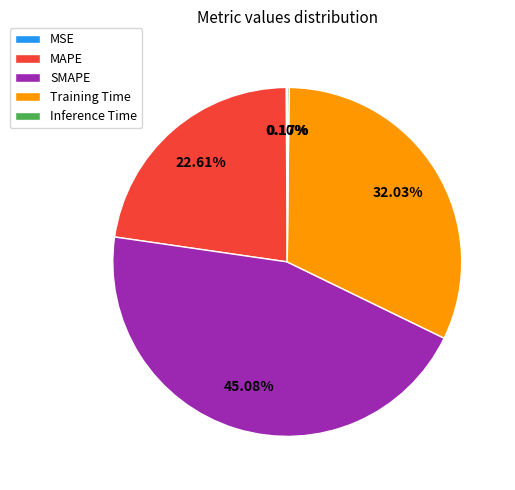

Does any single category account for the majority?

No